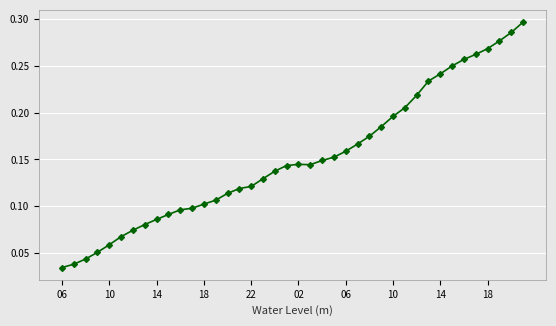

How many values are between 0 and 1?

40